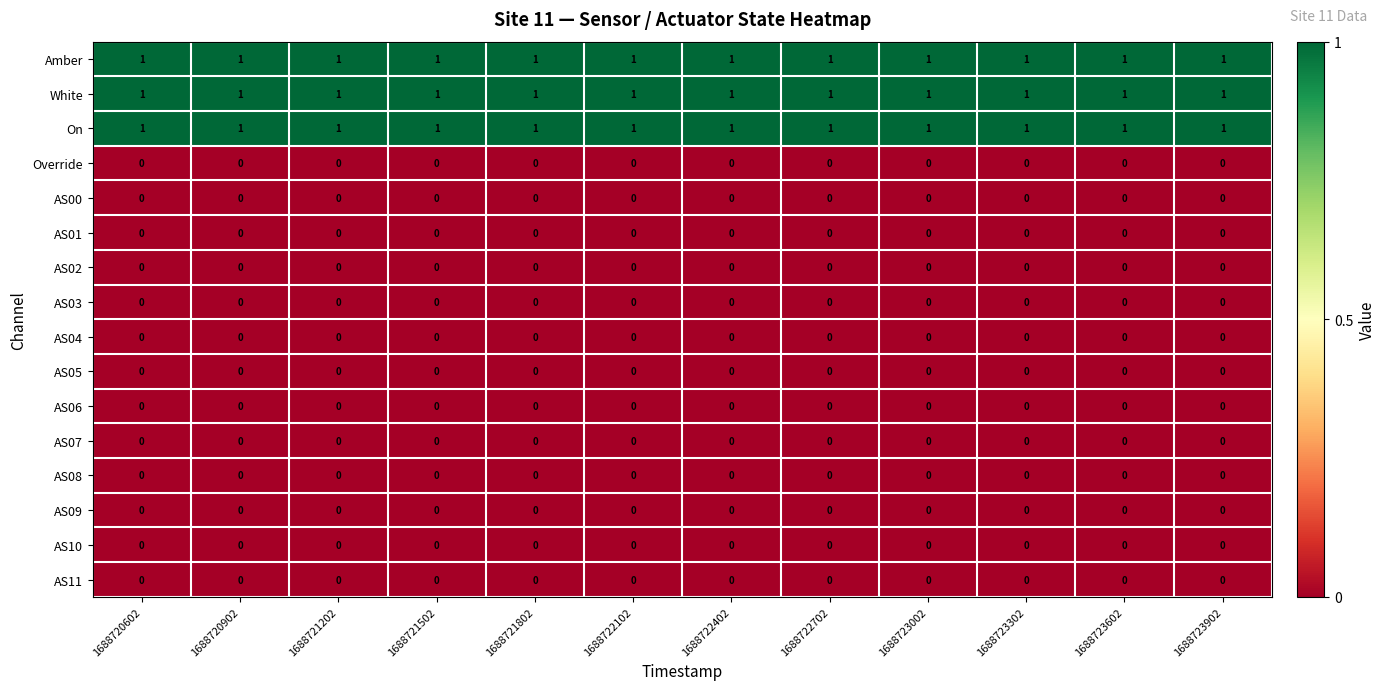

What is the total value across all series at 1688720902?

3